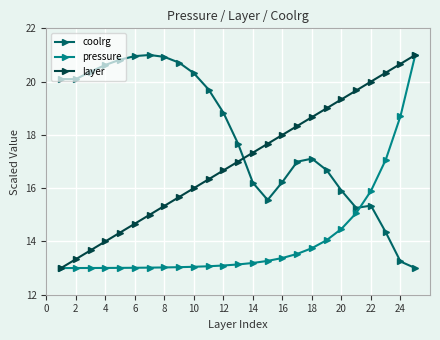

How many intersections are there between coolrg and layer?

1